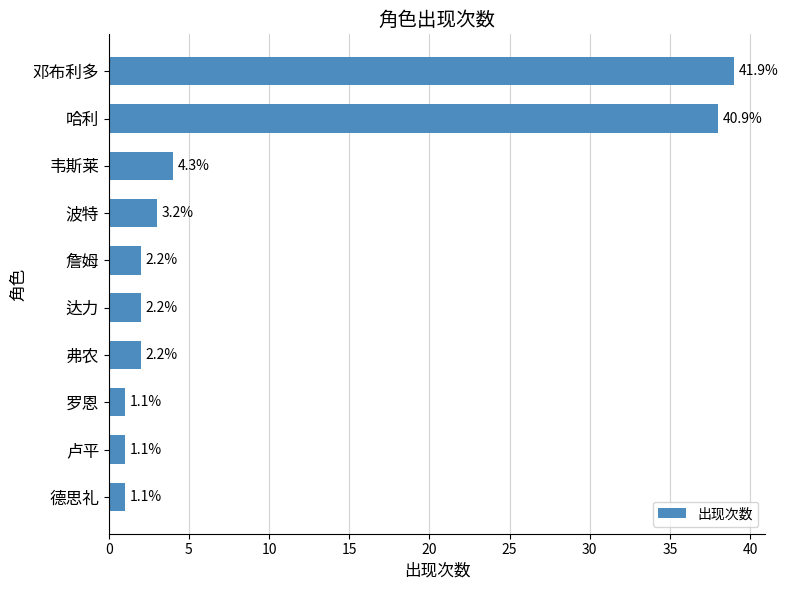

What is the sum of all values?

93